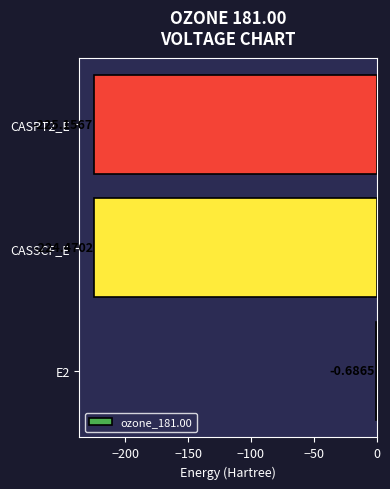

What is the change in value from E2 to CASSCF_E?

-223.8